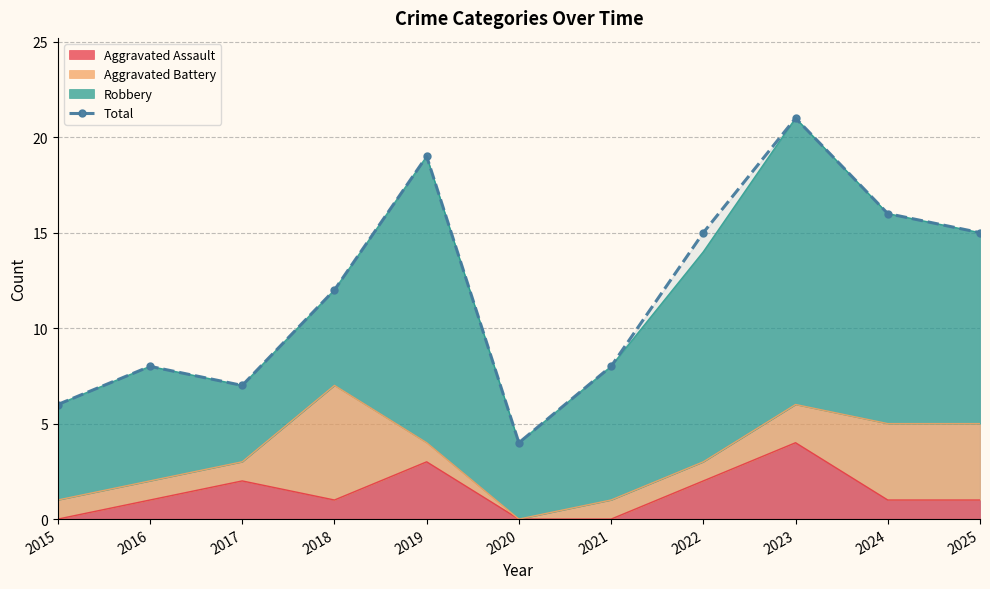

Reading left to right, transcribe all the data shown in this chart.

6	8	7	12	19	4	8	15	21	16	15